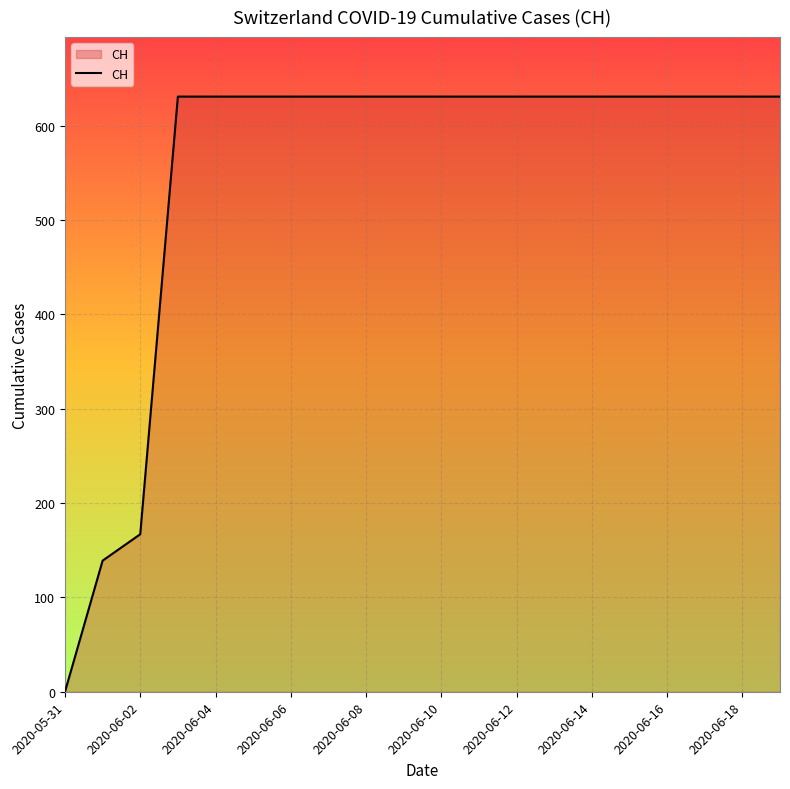

What is the maximum value shown in the chart?

631